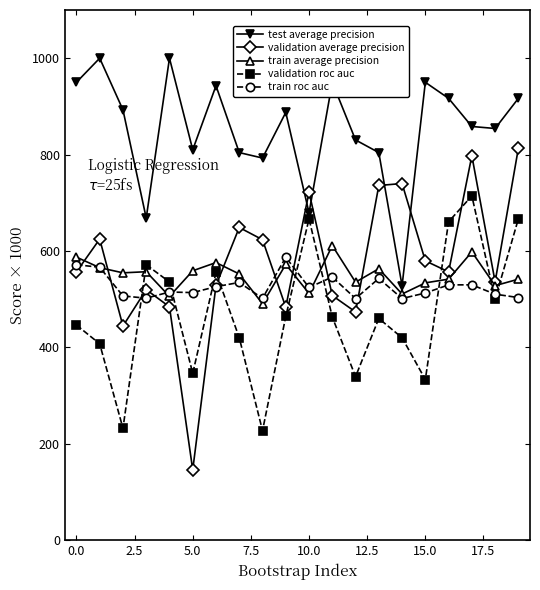

How many interior local peaks does the validation average precision series have?

6